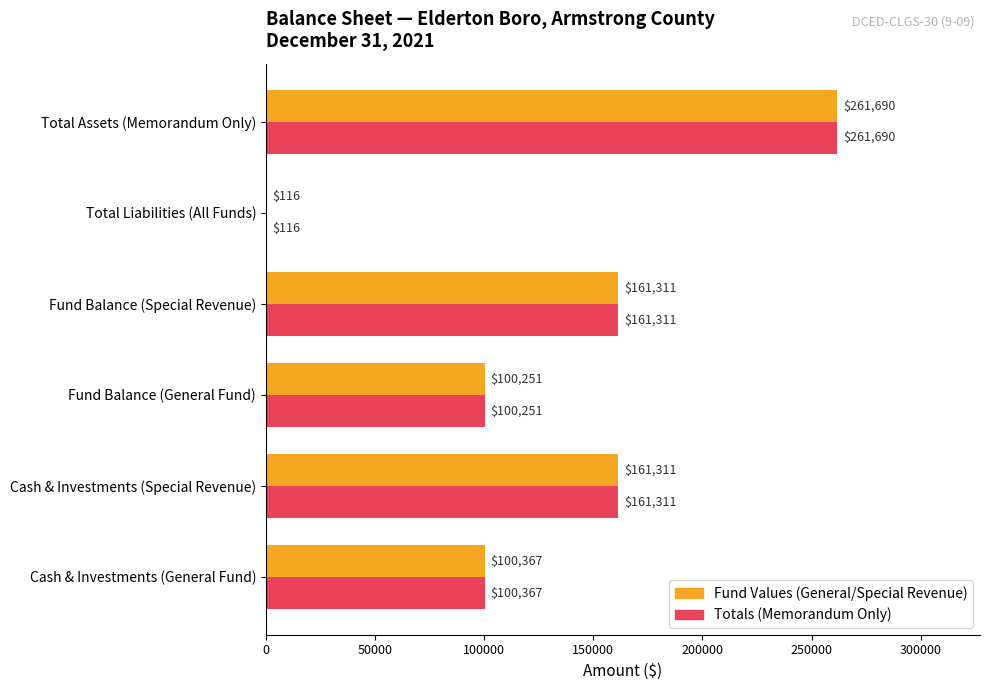

At which category does the chart reach its peak across all series?

Total Assets (Memorandum Only)